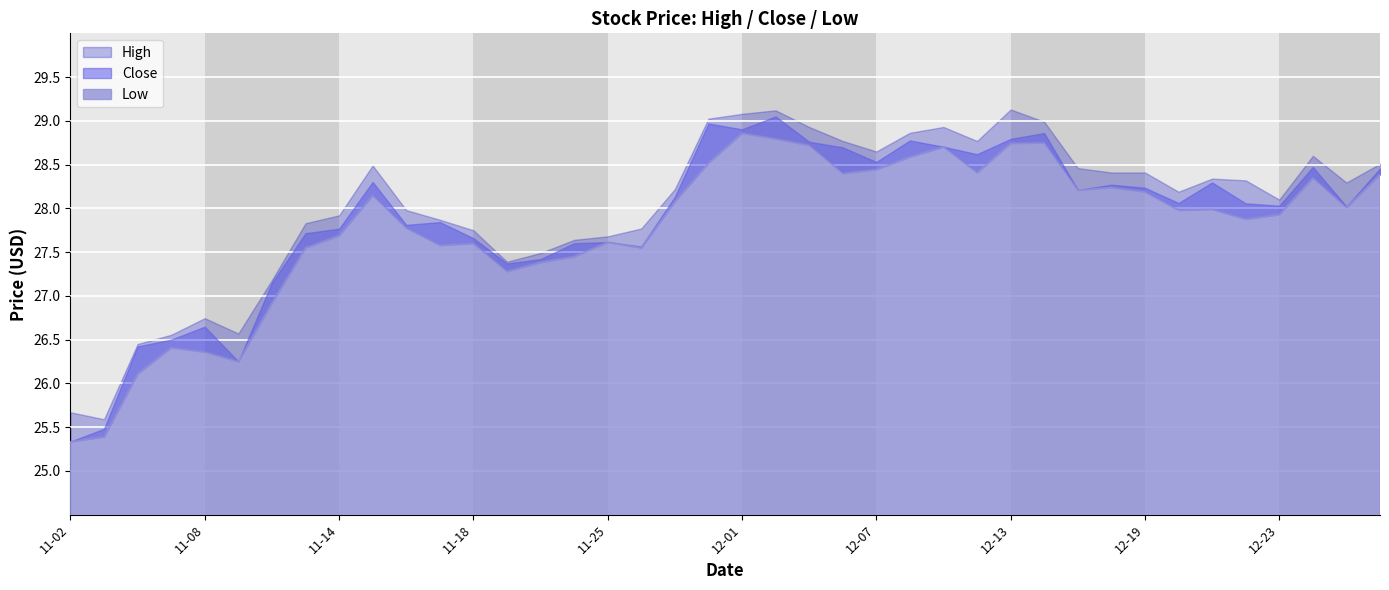

How many interior local peaks does the Close series have?

11